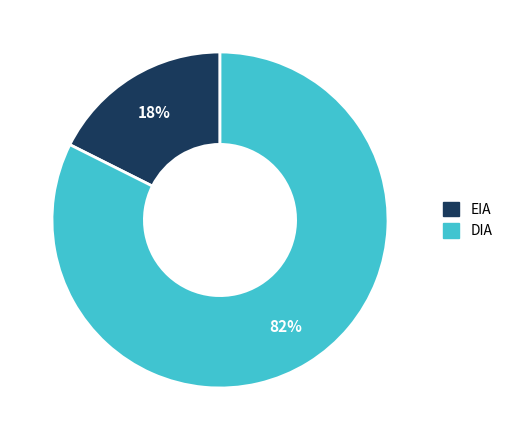

What percentage is the DIA slice, to the nearest percent?

82%